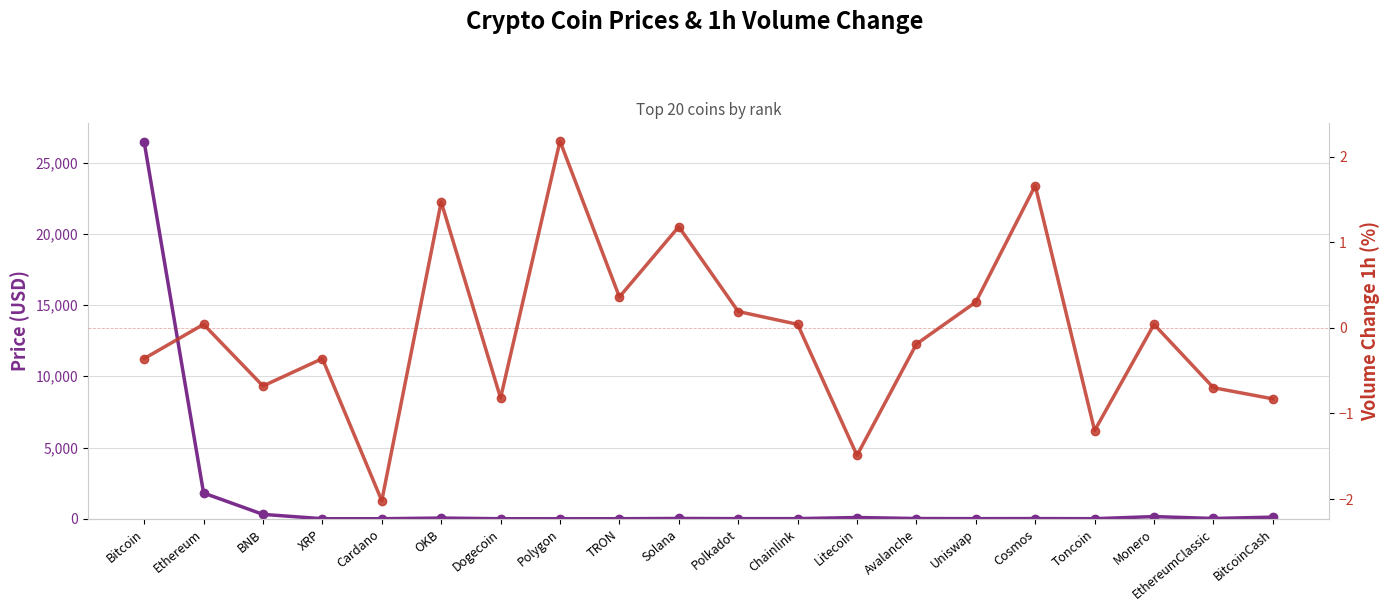

At which category does the chart reach its peak across all series?

Bitcoin